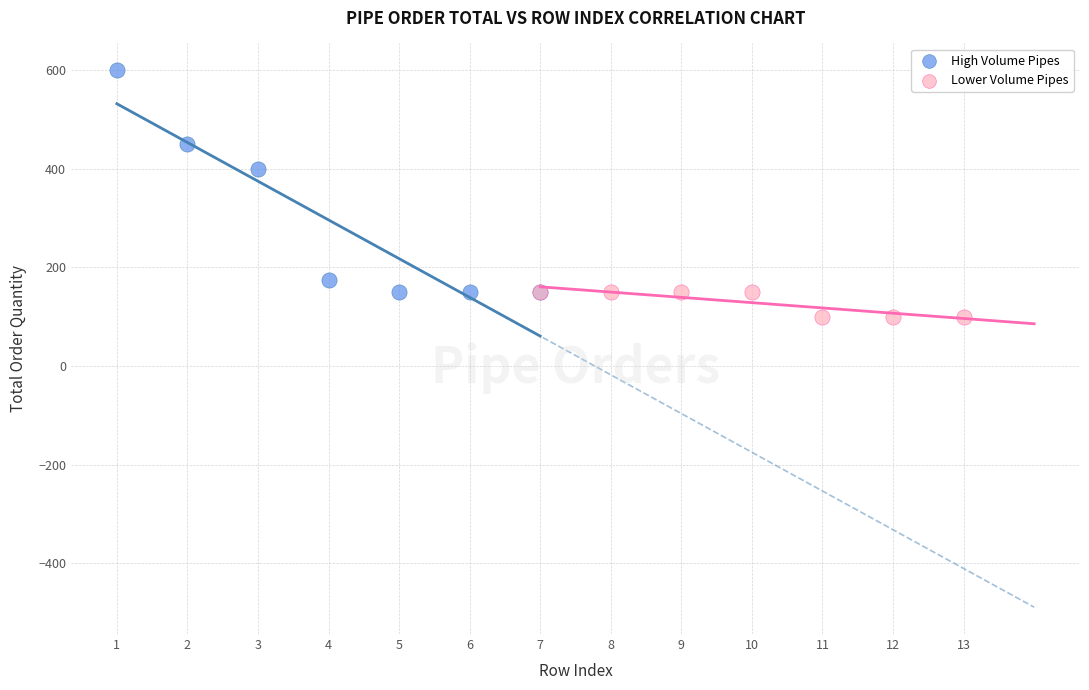

What are all the series names shown in the legend?

High Volume Pipes, Lower Volume Pipes